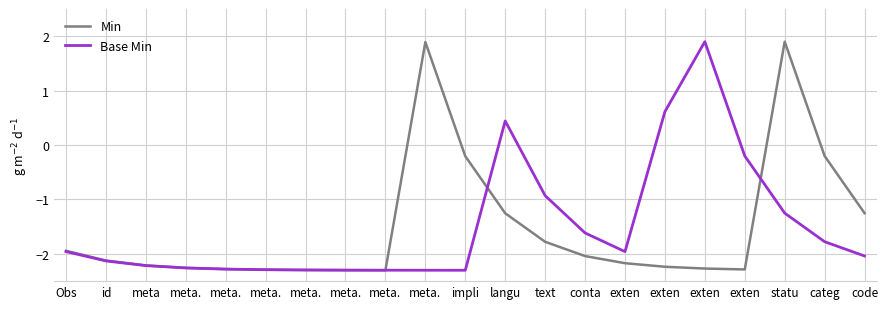

How many lines are shown in the chart?

2